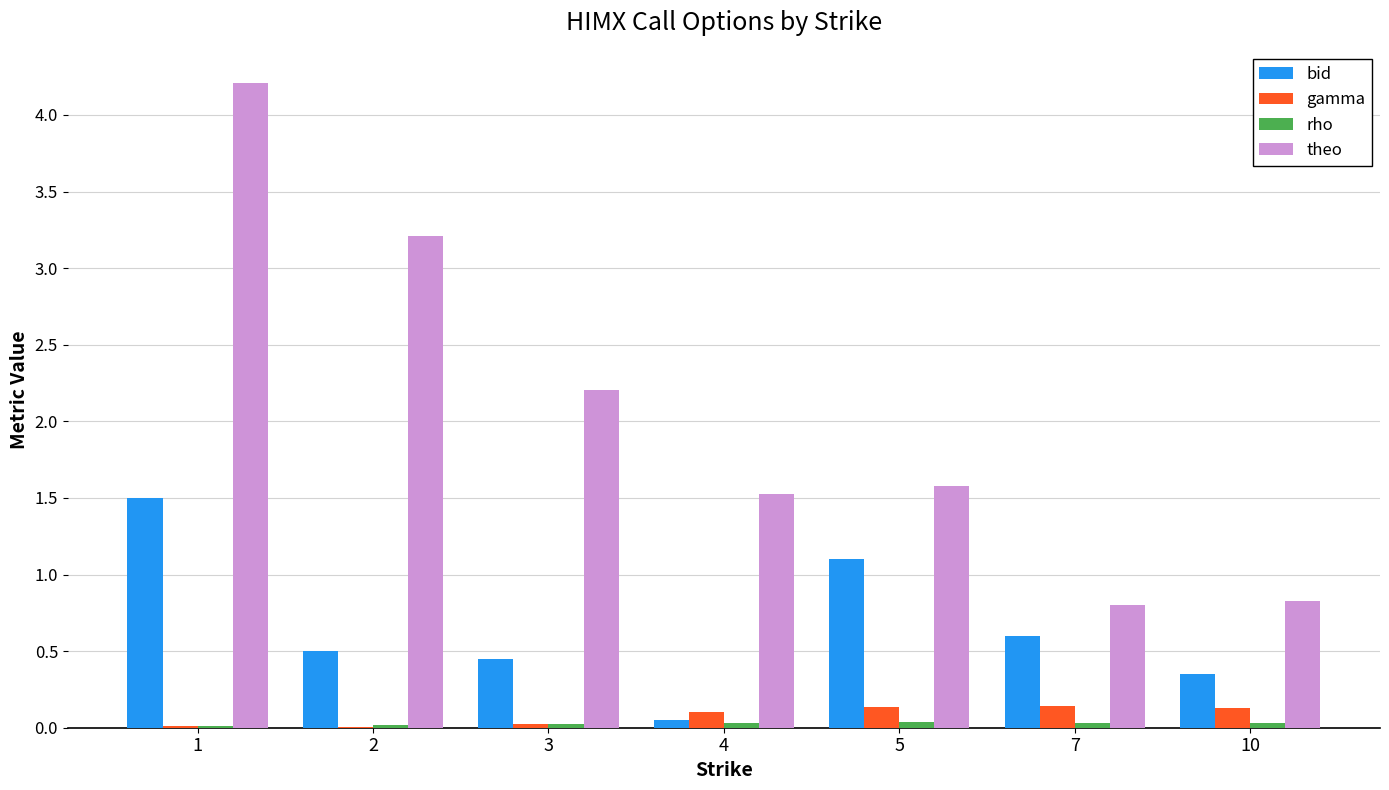

Is it true that theo equals 2.2 at 3?

True